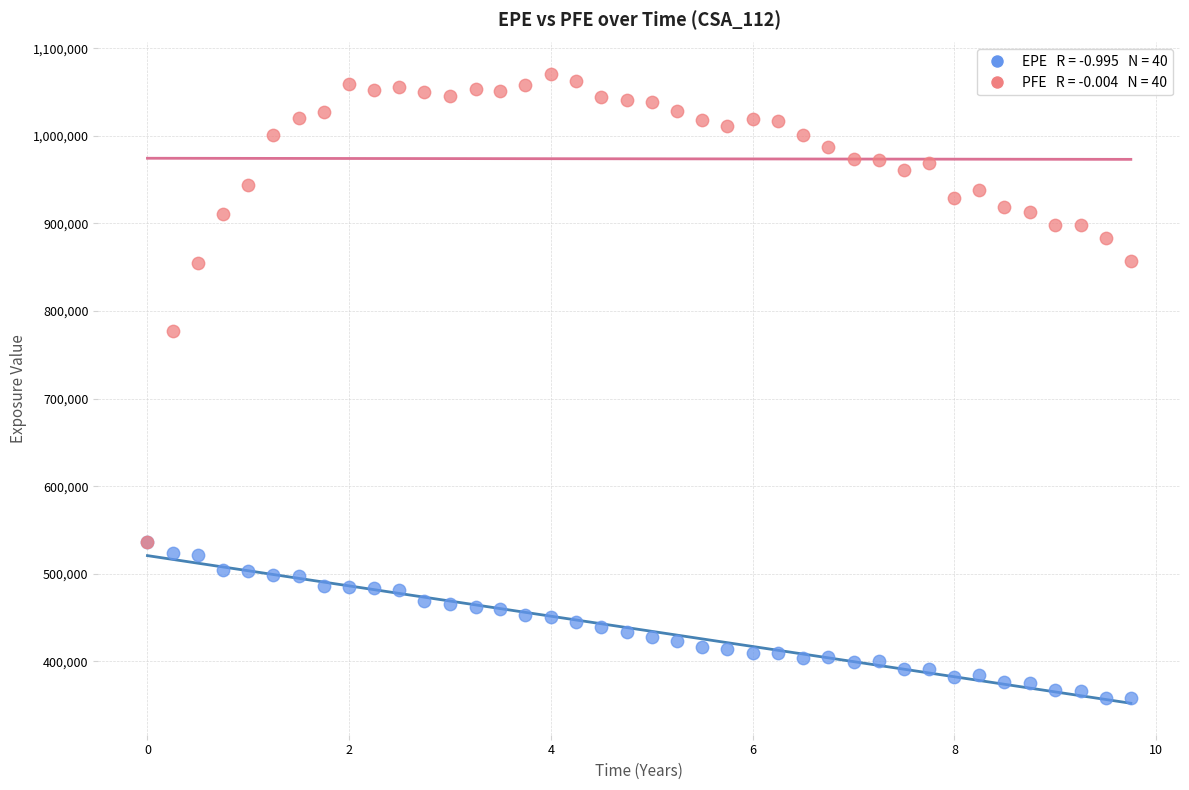

Across all series, what Y value is closest to 714288?

777288